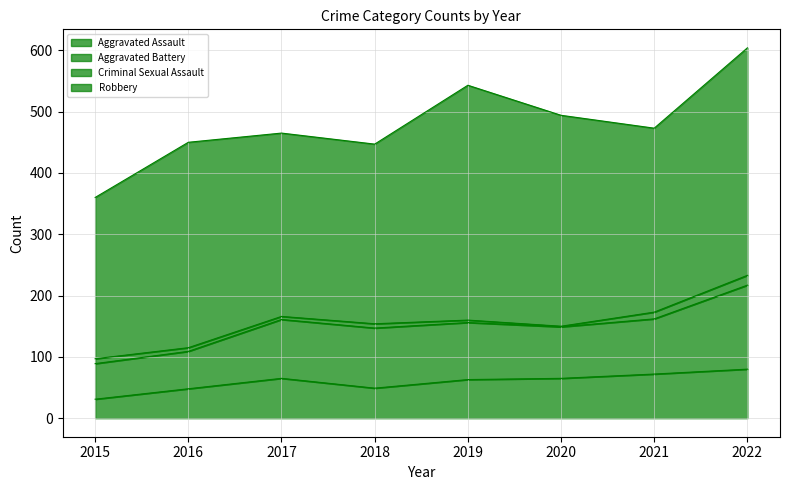

What is the spread (max minus min) of values at 2017?

294